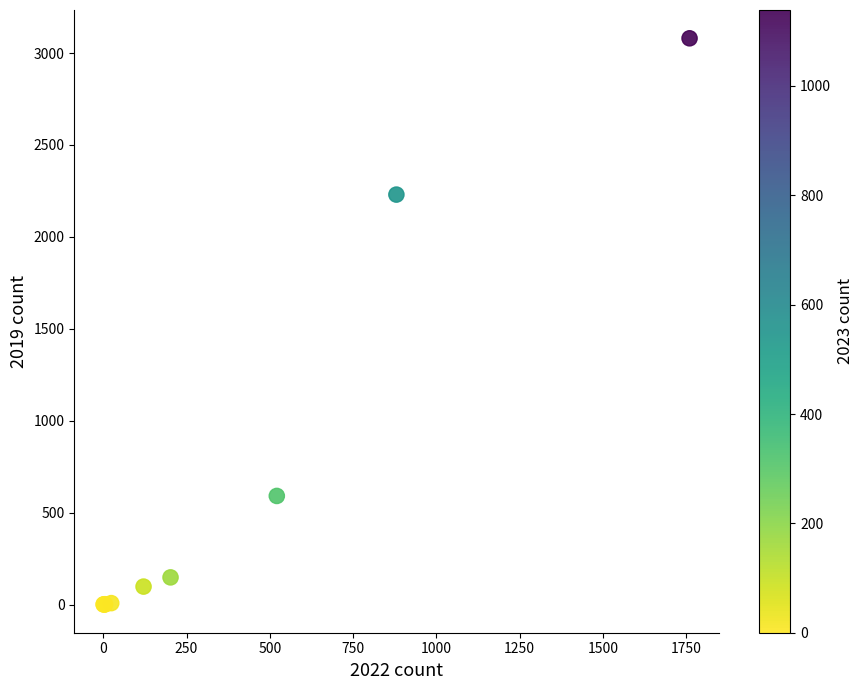

What Y value in the scatter plot is closest to 1540?

2230